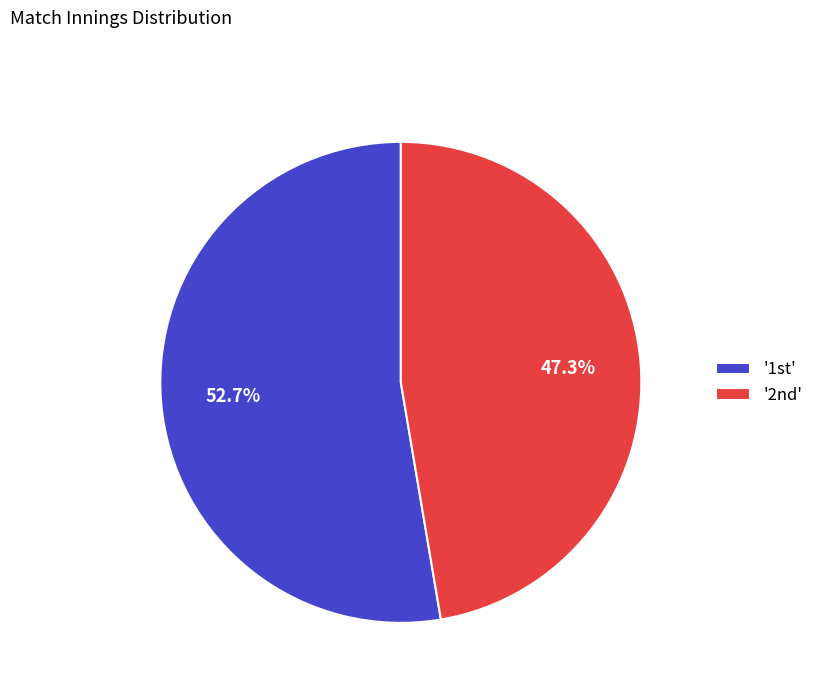

What is the largest slice in the pie chart?

'1st'